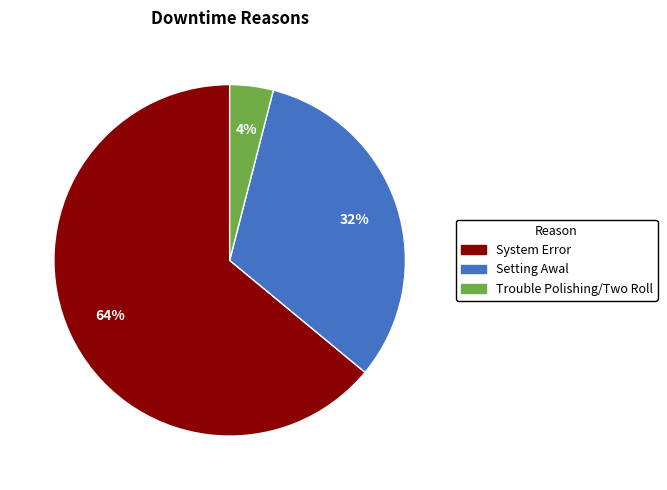

Is there any slice that represents more than half of the pie?

Yes